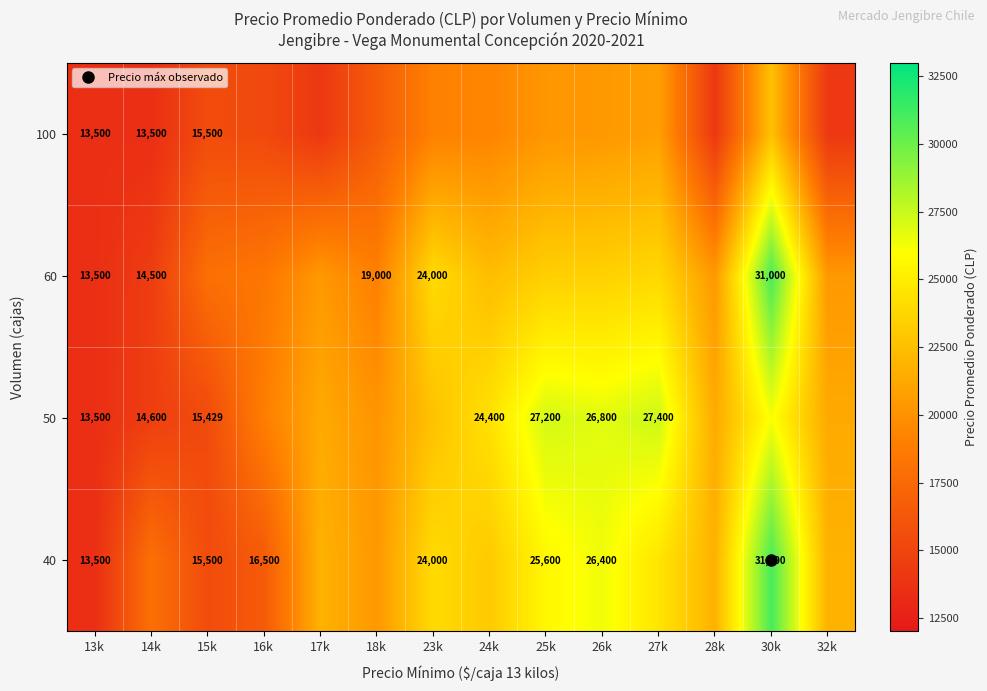

Read the 40 value at 18k.

20392.9